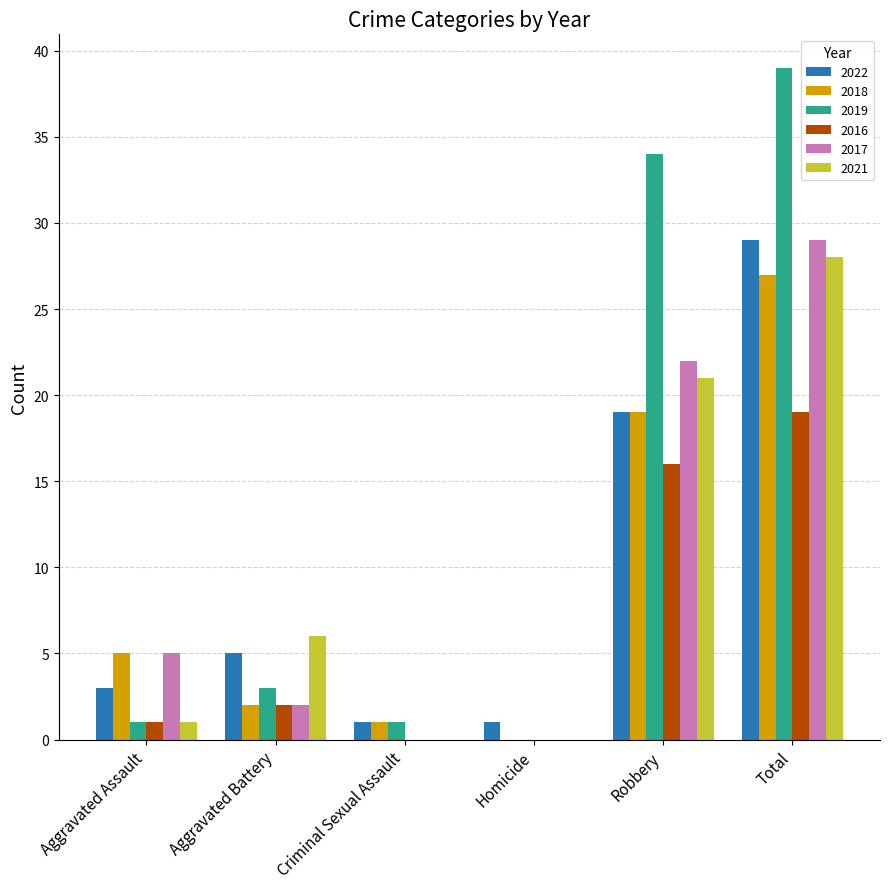

Where is 2021 nearest to the value 14?

Robbery